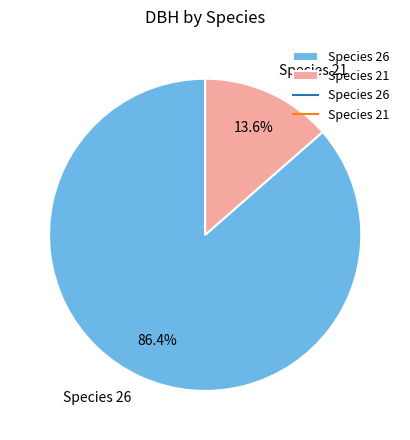

Which category has the biggest portion of the pie?

Species 26